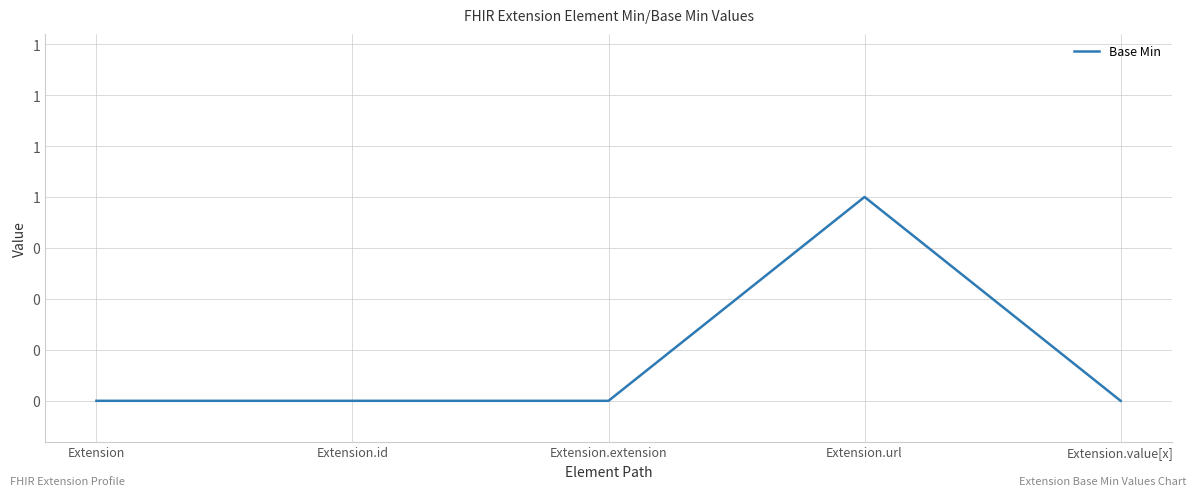

Reading left to right, list all the values displayed in this chart.

0	0	0	1	0